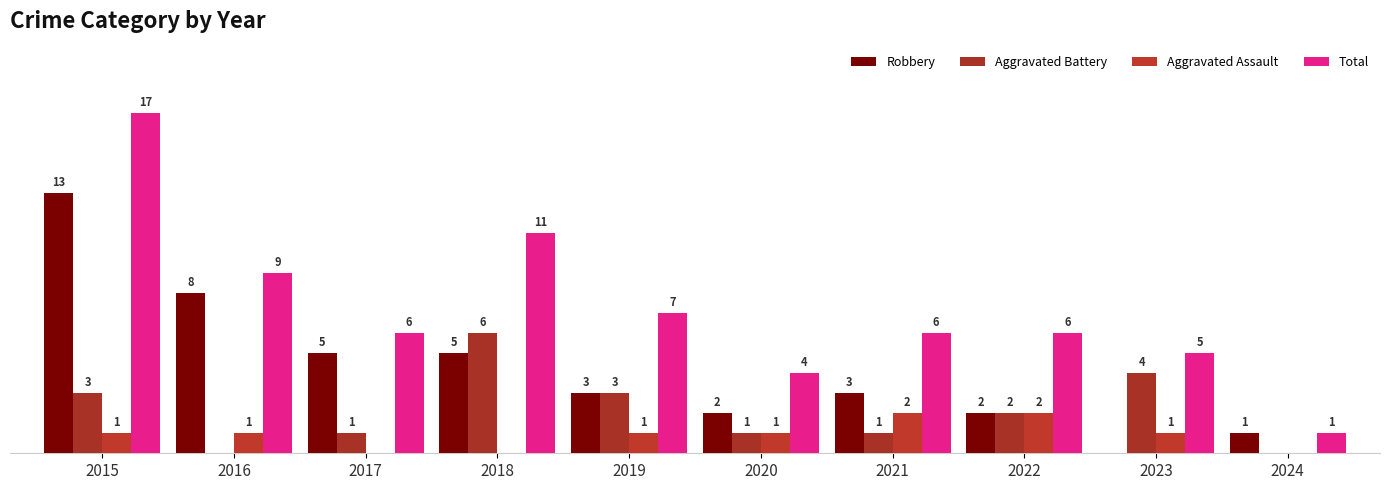

Does the chart contain stacked bars?

No